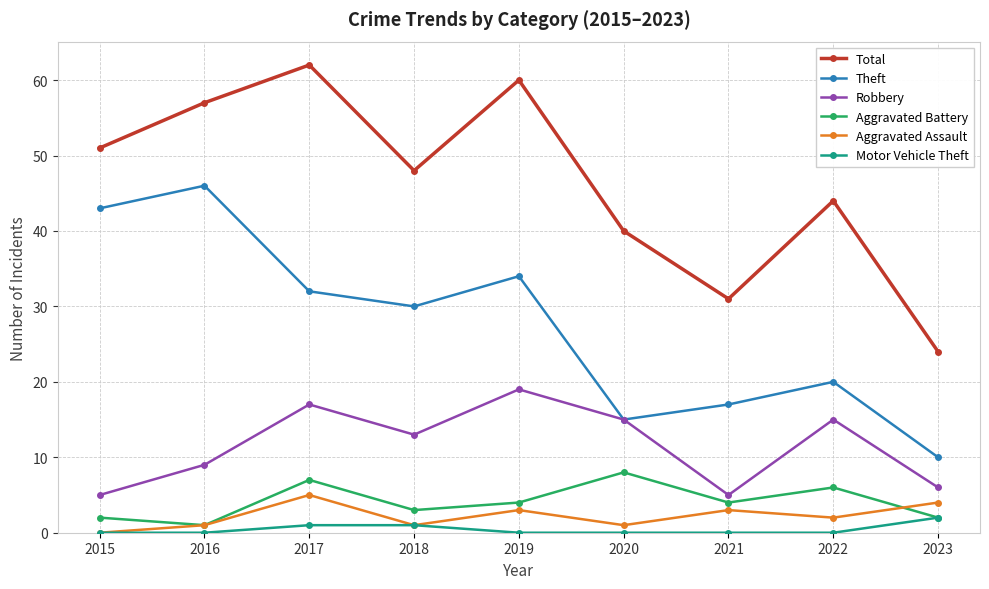

True or false: Motor Vehicle Theft and Theft intersect in this chart.

False